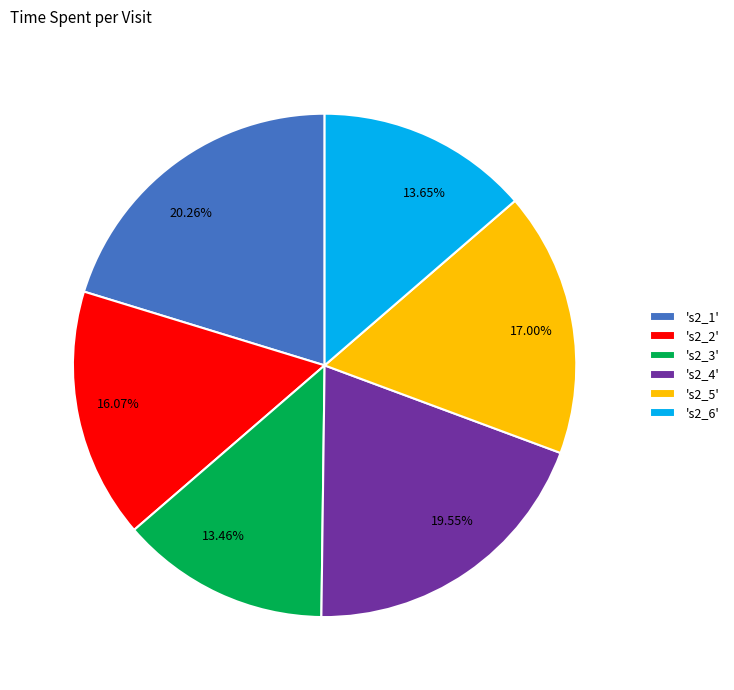

What is the ratio of the value at 20.26% to the value at 13.46%?

1.5